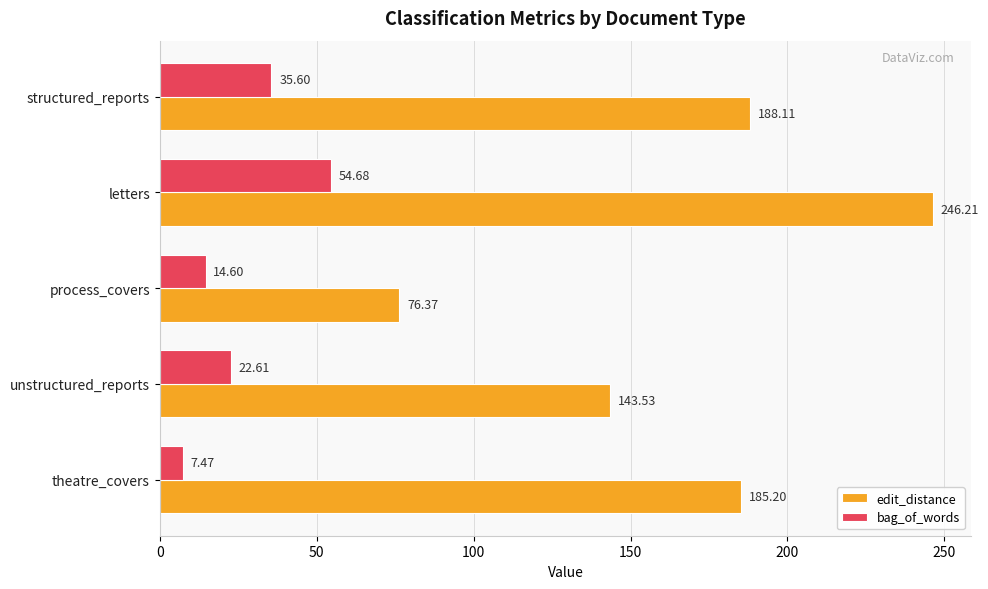

Is the value of bag_of_words at theatre_covers greater than the value of edit_distance at theatre_covers?

No